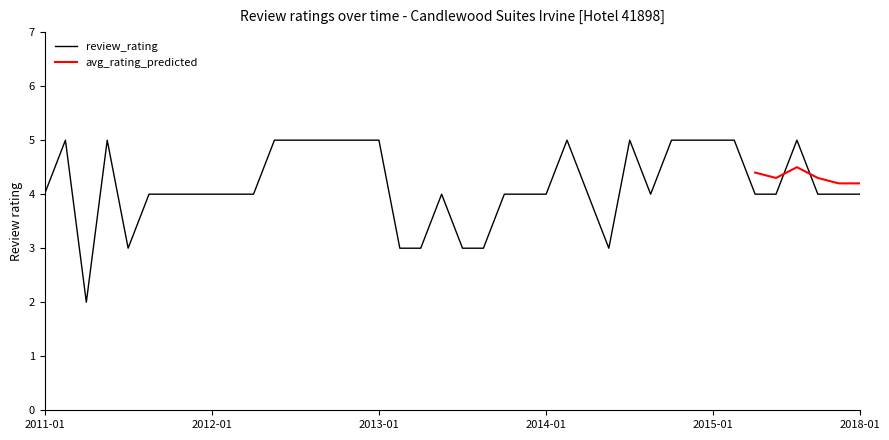

Count the number of values greater than 4.

15